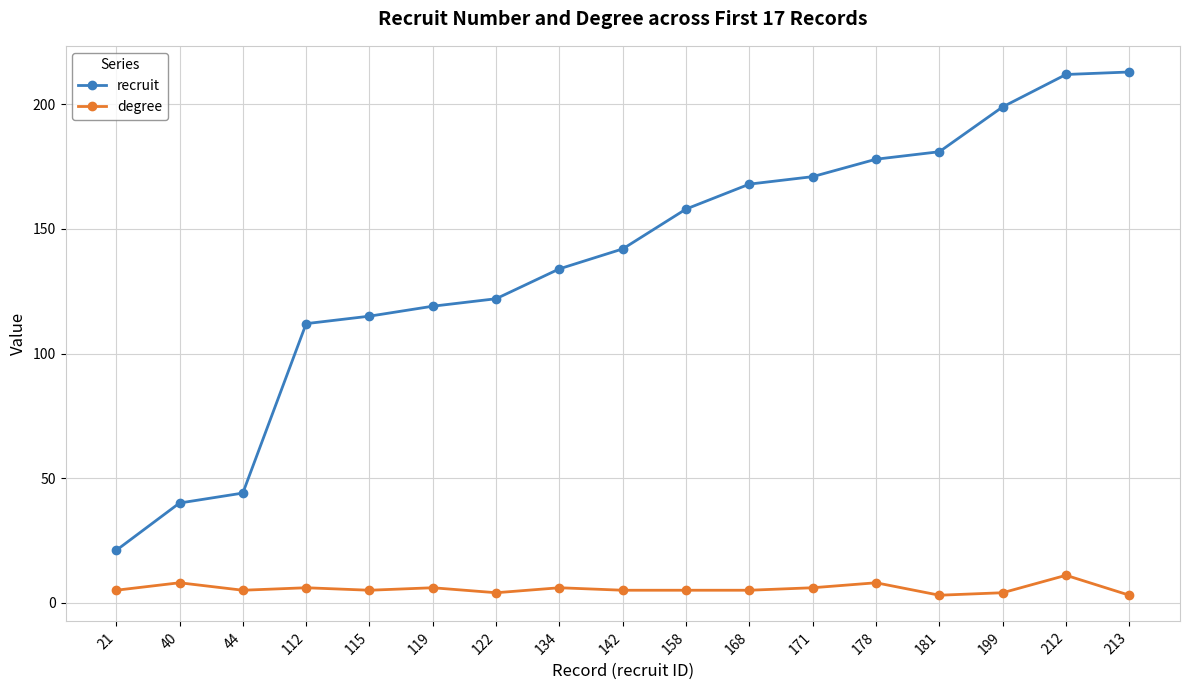

What is the difference between the maximum and minimum values in the recruit series?

192